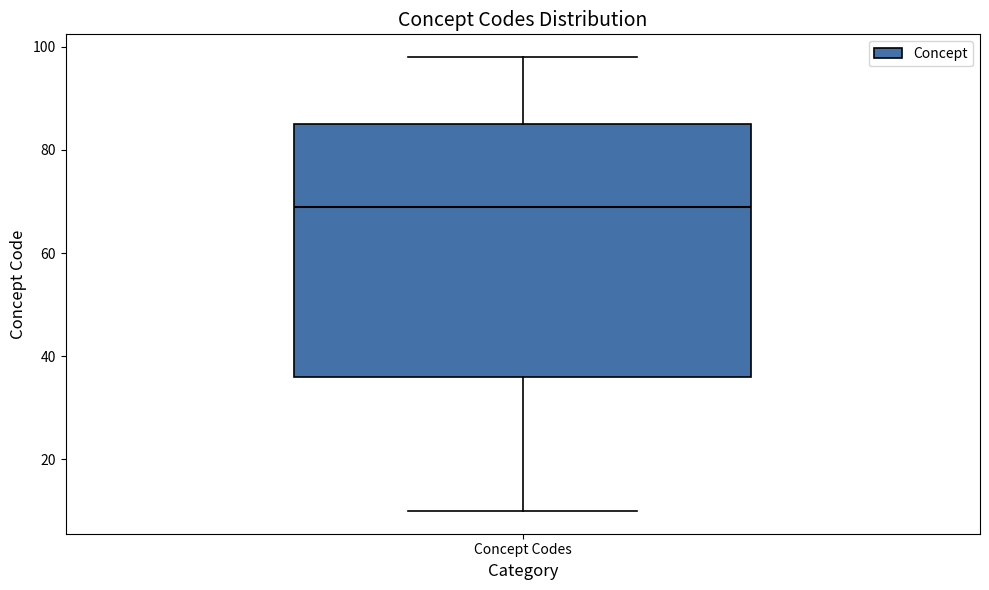

Read this box plot against the y-axis: the position of the median line, the range covered by the box, and the ends of both whiskers. The values are not printed on the chart, so give them approximately, as read against the axis.

median 70, box 36 to 86, whiskers 10 to 98